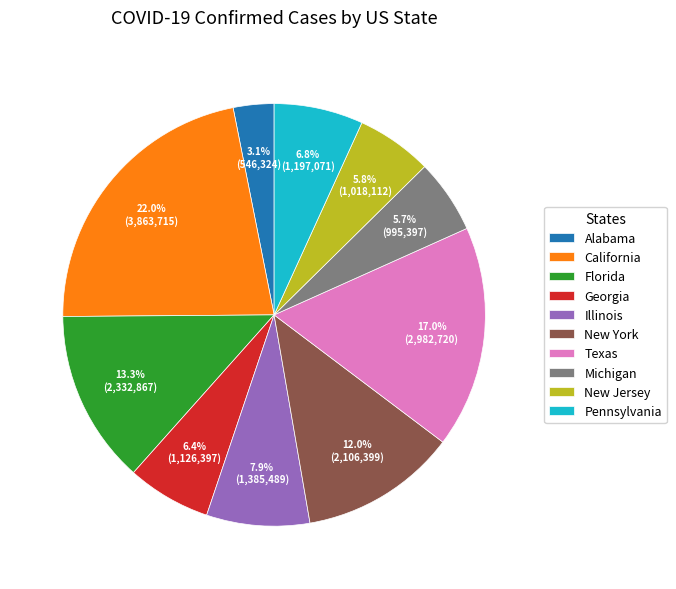

Combined, do Alabama and New Jersey account for over 50%?

No